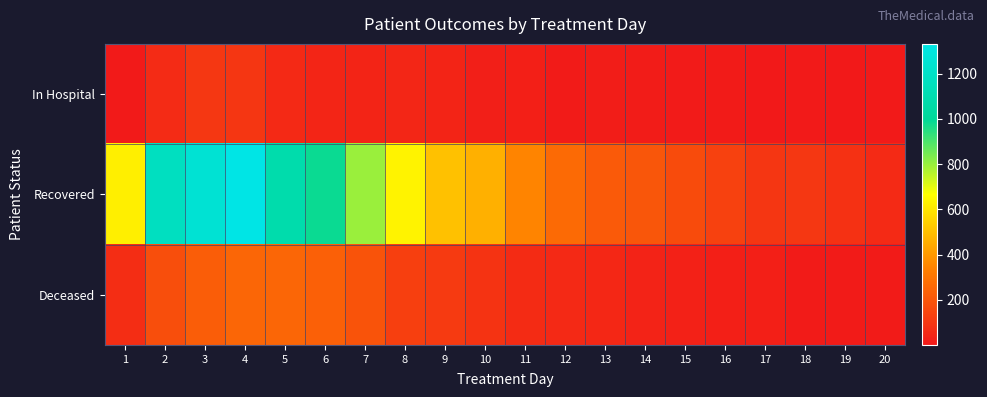

Reading left to right, list all the values displayed in this chart.

In Hospital: 1=6	2=59	3=99	4=96	5=55	6=41	7=39	8=43	9=38	10=21	11=23	12=9	13=14	14=12	15=8	16=9	17=3	18=6	19=1	20=5
Recovered: 1=625	2=1169	3=1251	4=1331	5=1083	6=984	7=797	8=637	9=505	10=463	11=347	12=265	13=214	14=201	15=165	16=133	17=97	18=98	19=81	20=58
Deceased: 1=67	2=175	3=222	4=251	5=251	6=234	7=192	8=128	9=109	10=89	11=63	12=53	13=48	14=33	15=29	16=22	17=23	18=11	19=11	20=9